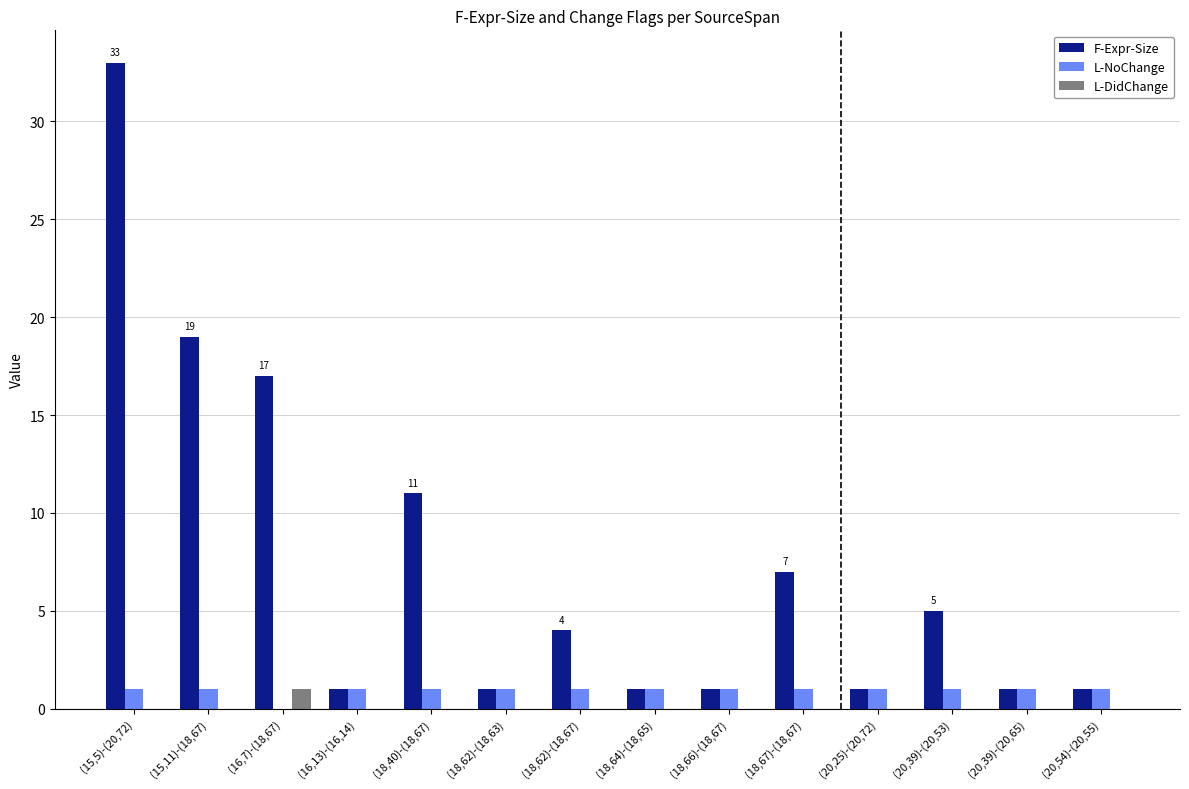

The L-DidChange series shows 0 at (18,64)-(18,65). True or false?

True